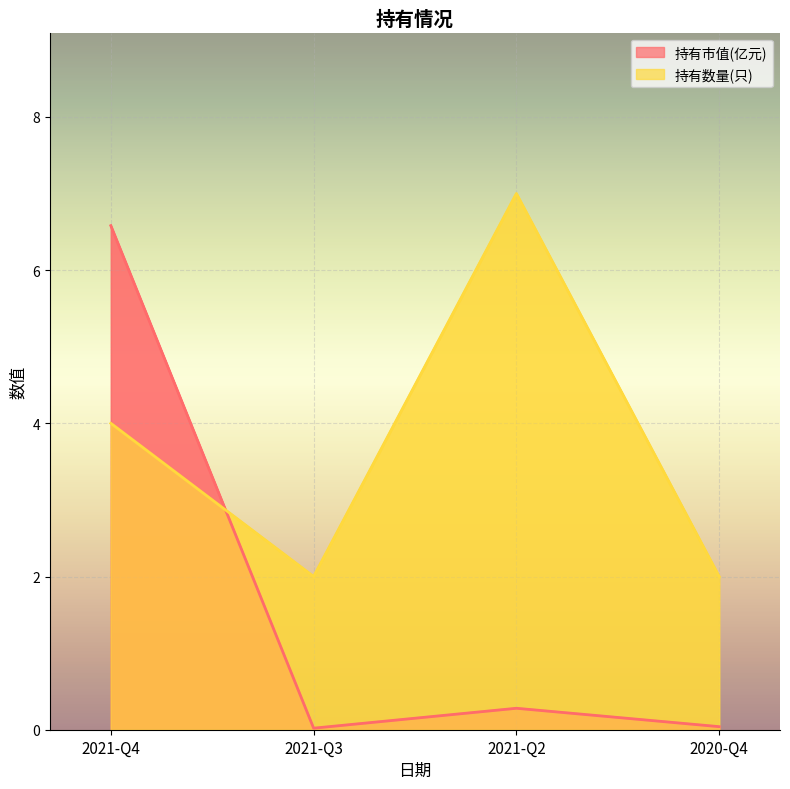

What is the difference between the highest and lowest values at 2021-Q2?

6.7